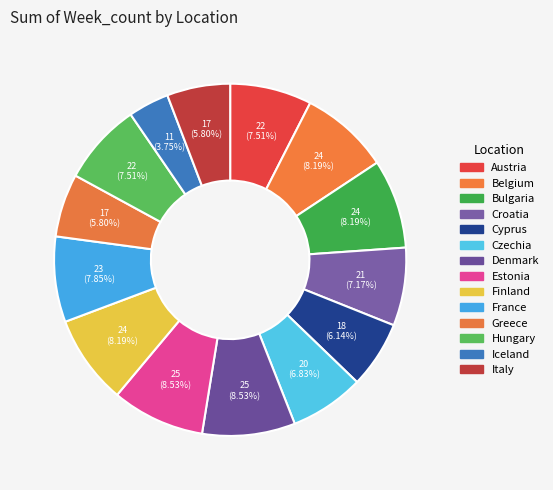

Does Austria represent more than half of the total?

No